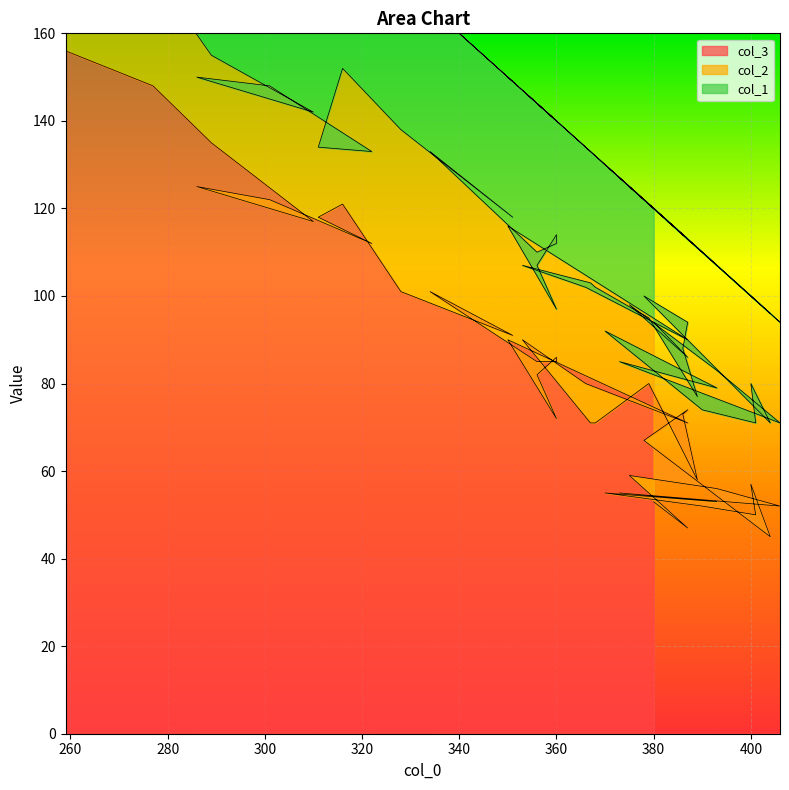

What is the value of the col_1 point at the 31st from the left?

34